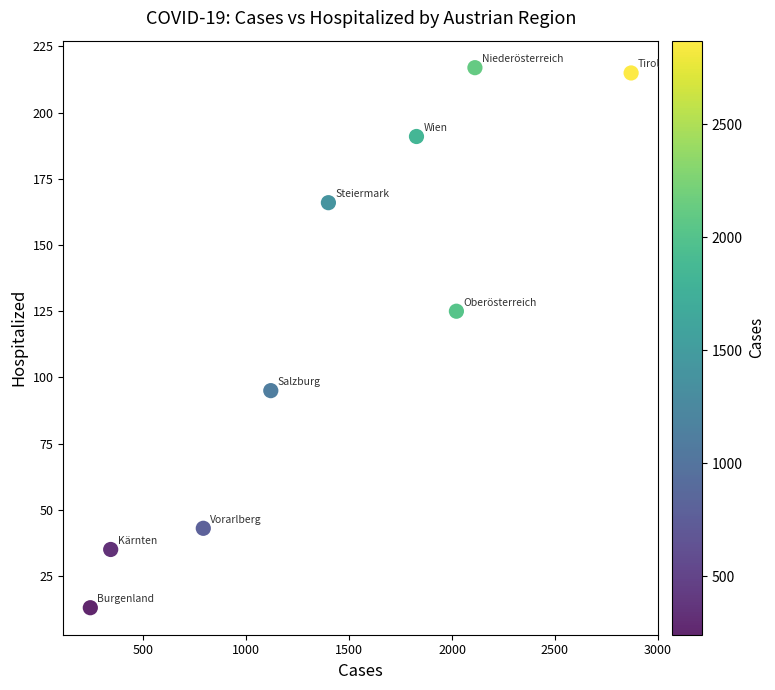

What Y value in the scatter plot is closest to 115?

125